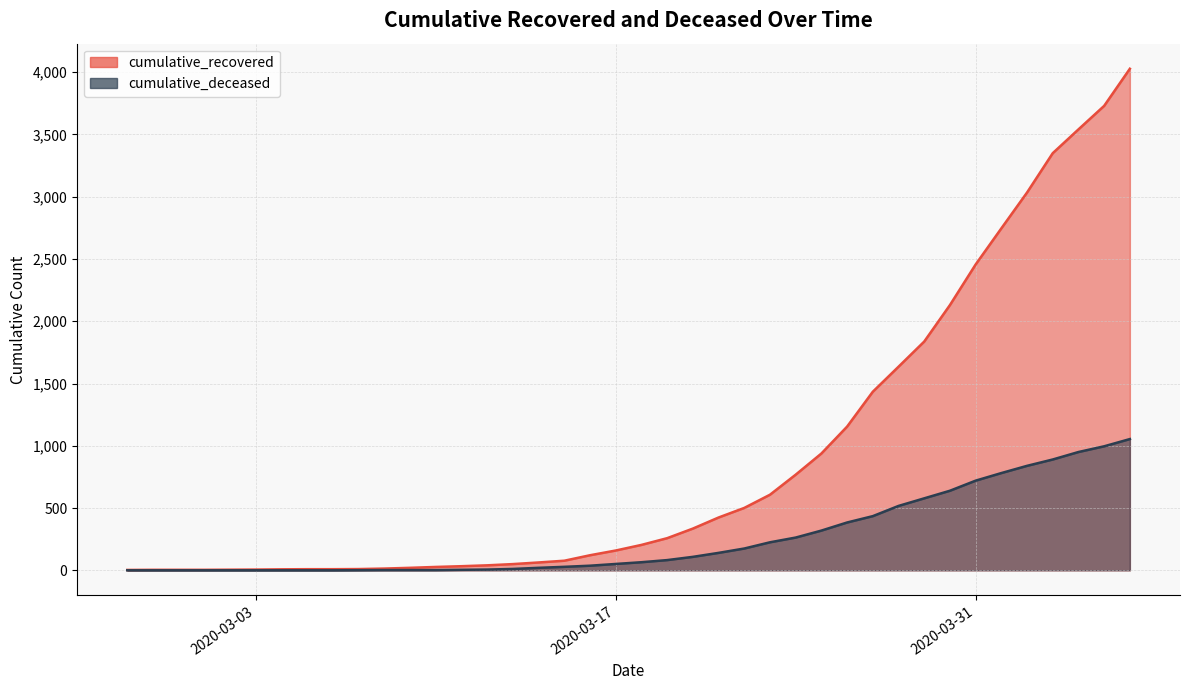

The cumulative_deceased series shows 333 at 2020-03-31. True or false?

False